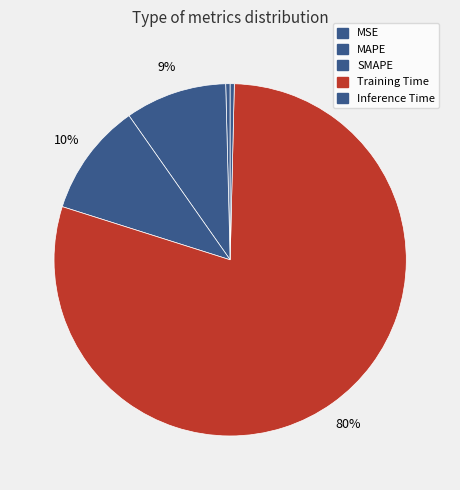

Which category has the smallest portion of the pie?

Inference Time